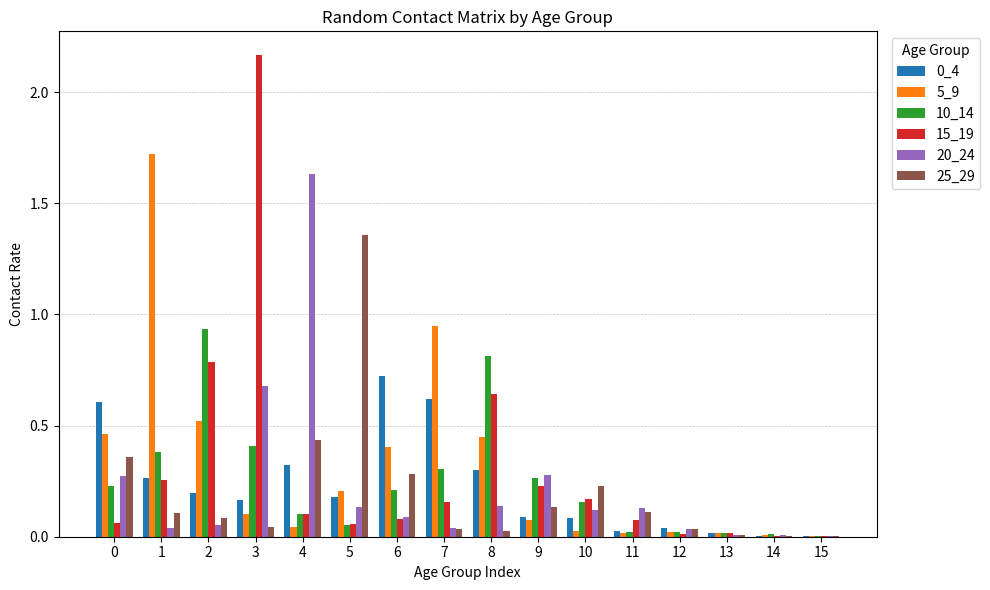

Which category has the highest value across all series?

3